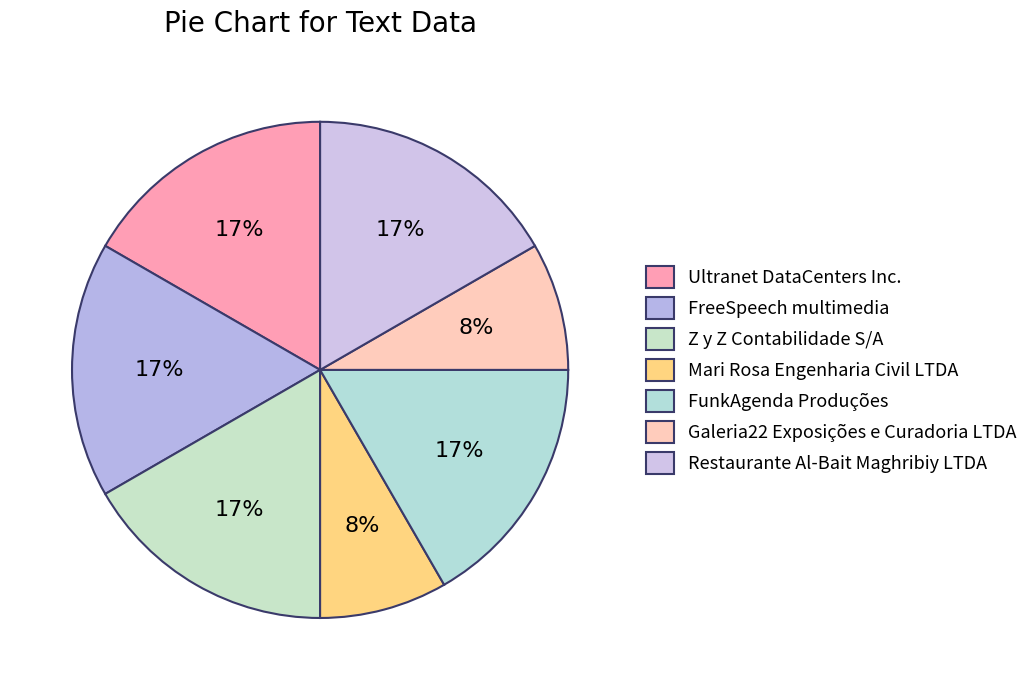

To the nearest percent, what is the combined percentage of FreeSpeech multimedia and Ultranet DataCenters Inc.?

33%